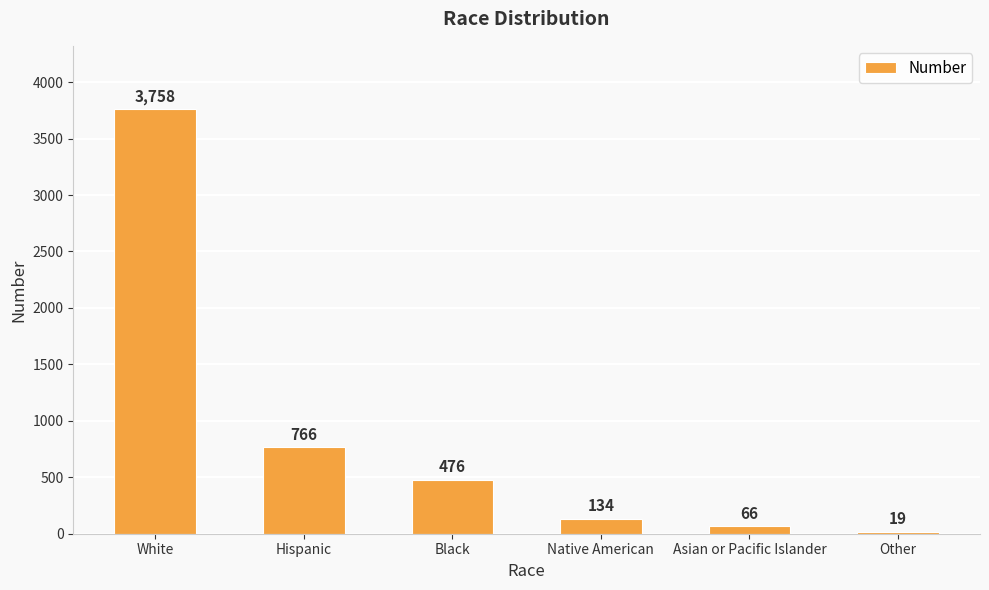

Which label corresponds to the smallest value in the chart?

Other